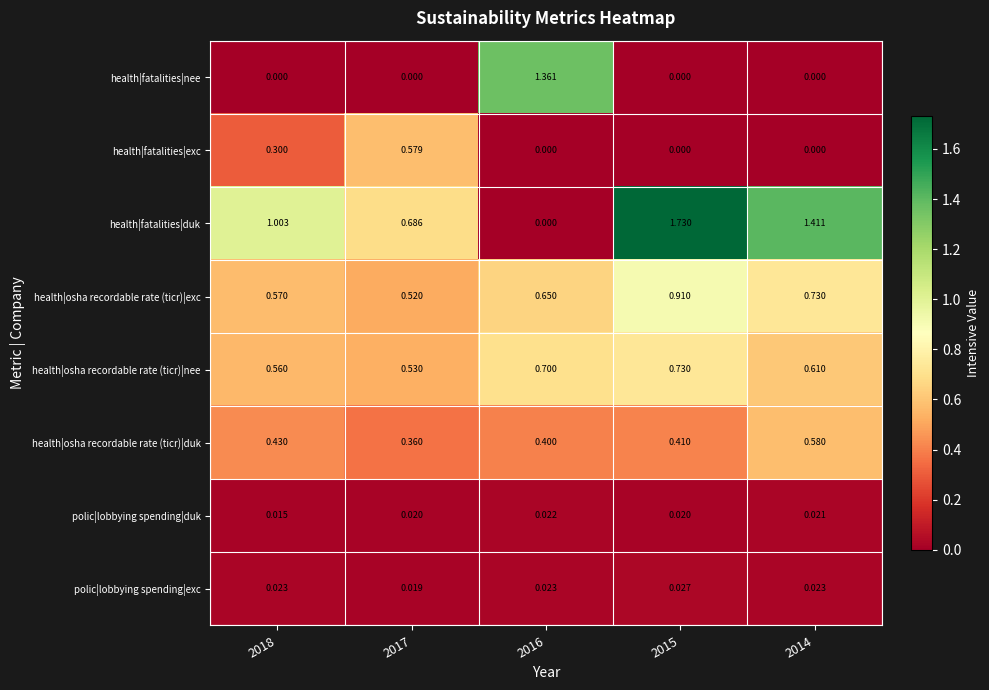

Which series has the largest range (max minus min)?

health|fatalities|duk